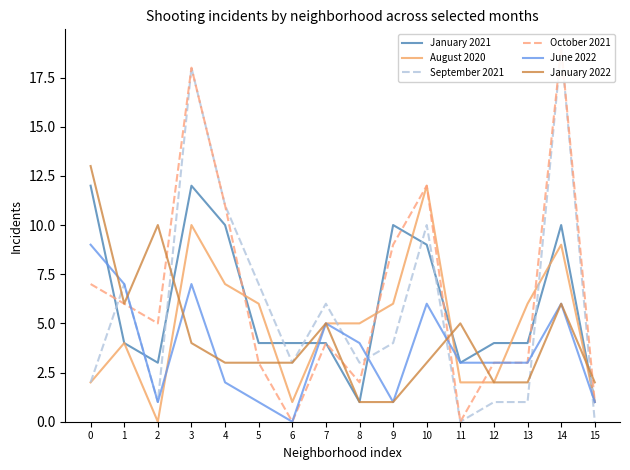

True or false: January 2021 has a value of 10 at 4.

True